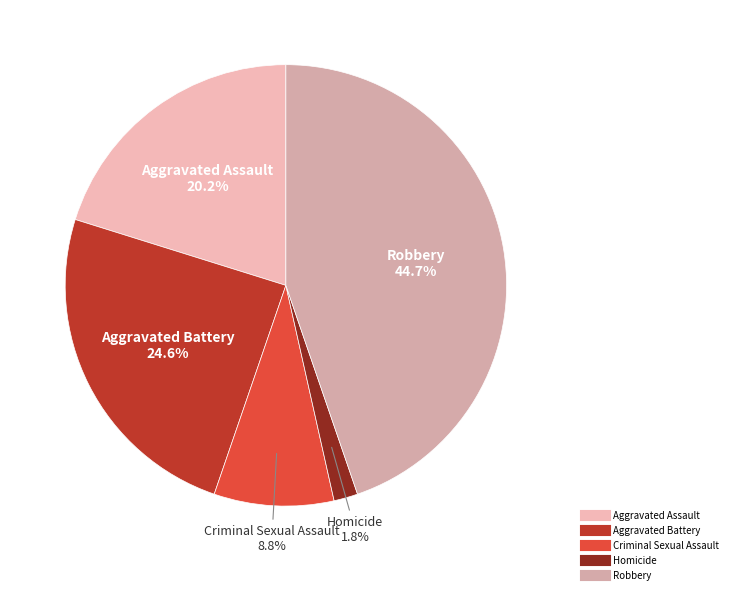

What is the smallest slice in the pie chart?

Homicide